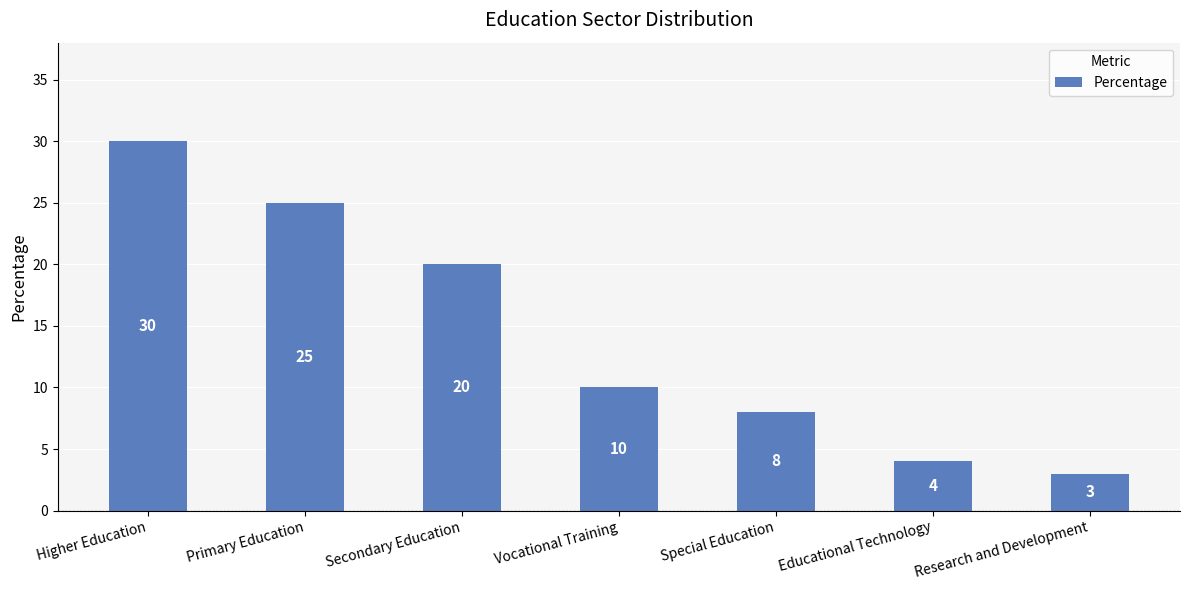

What is the label of the 7th bar from the left?

Research and Development